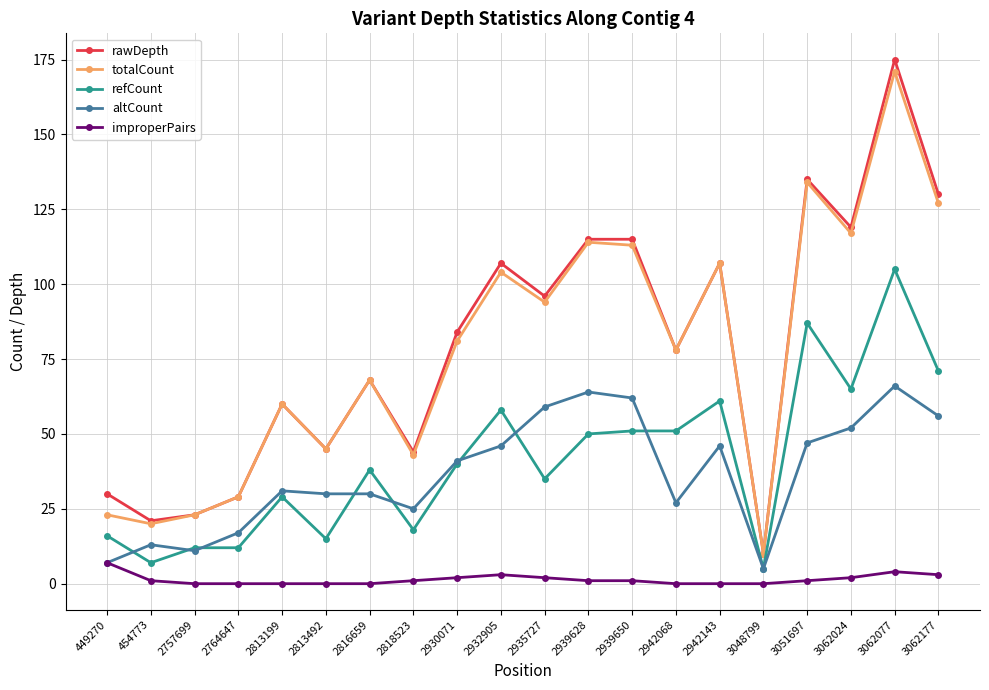

Where is the first local maximum for rawDepth?

2813199